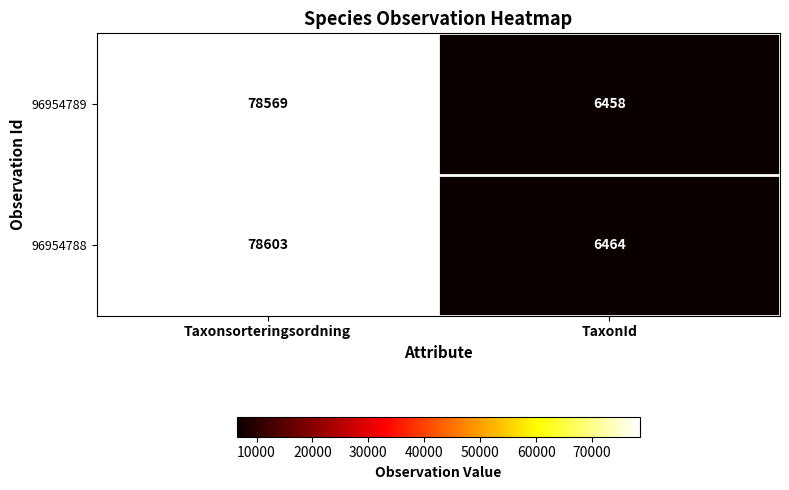

Reading left to right, extract all data points from this chart.

96954789: Taxonsorteringsordning=78569	TaxonId=6458
96954788: Taxonsorteringsordning=78603	TaxonId=6464